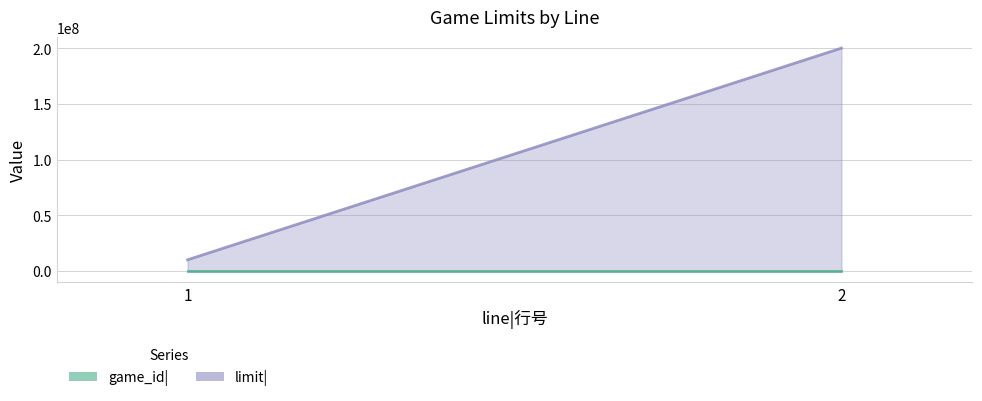

Between 1 and 2, which series saw the biggest shift?

limit|